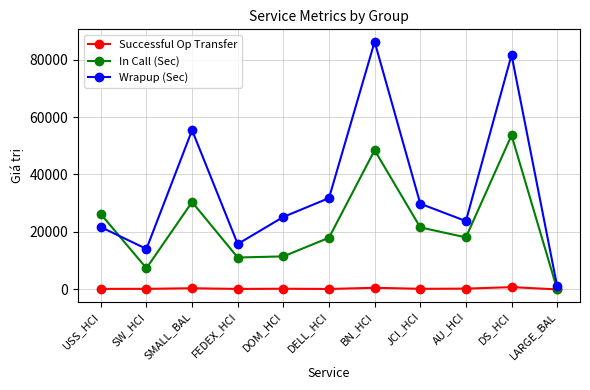

What is the maximum value for Wrapup (Sec)?

86203.2